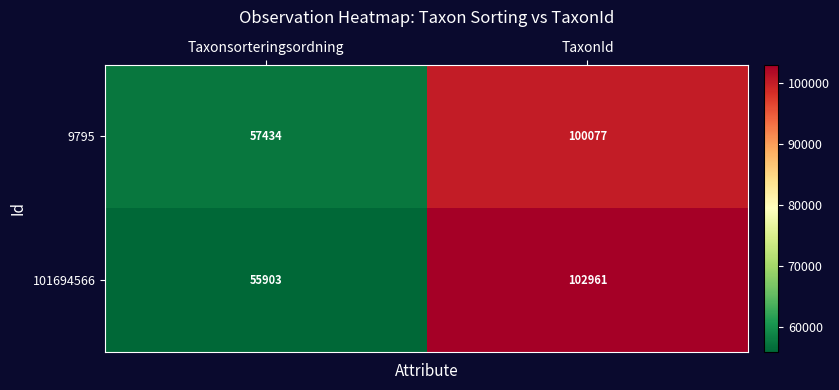

What is the difference between the maximum and minimum values in the 9795 series?

42643